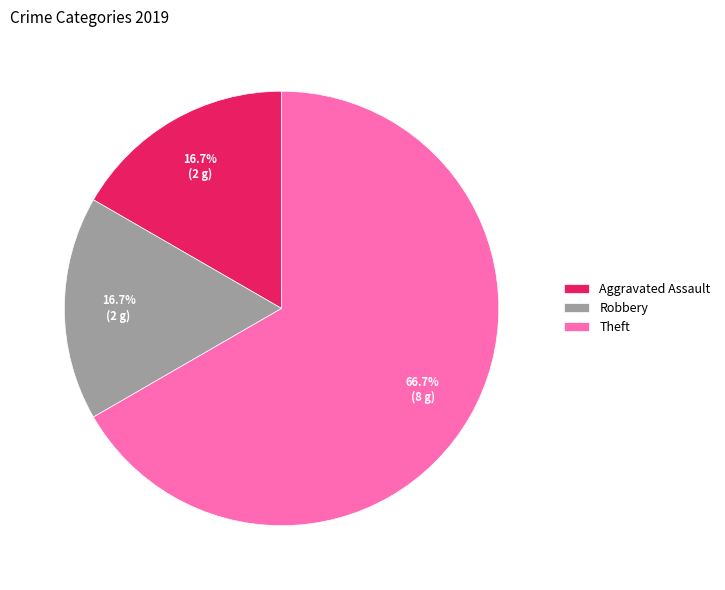

Which slice is the largest?

Theft